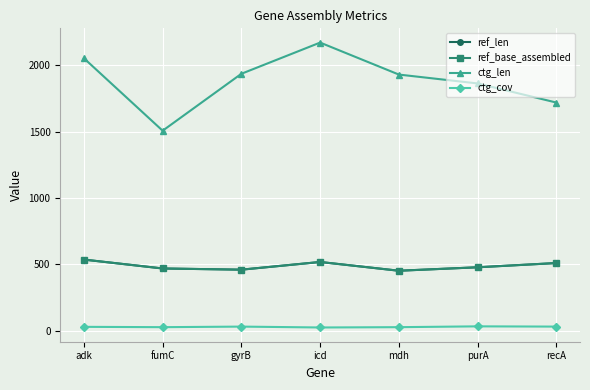

Does the chart have visible grid lines?

Yes